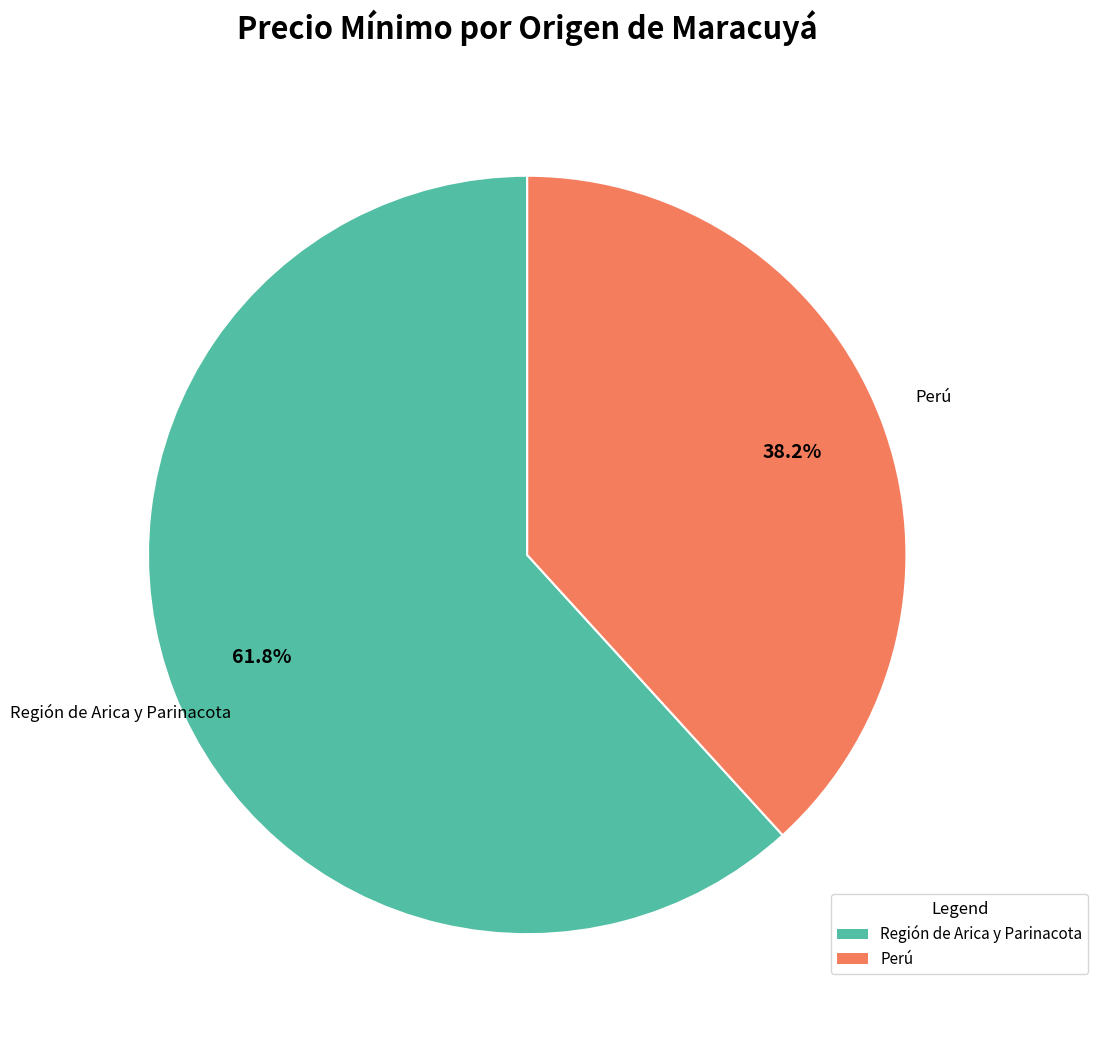

The Región de Arica y Parinacota slice represents 68% of the pie. True or false?

False